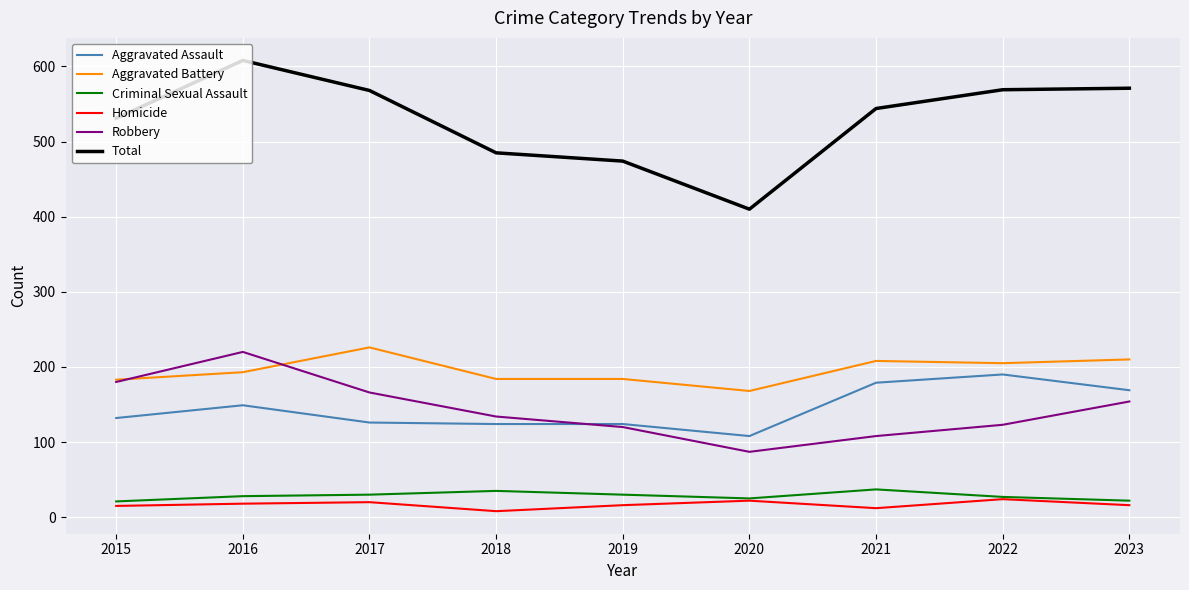

At which label does Robbery first exceed 134?

2015